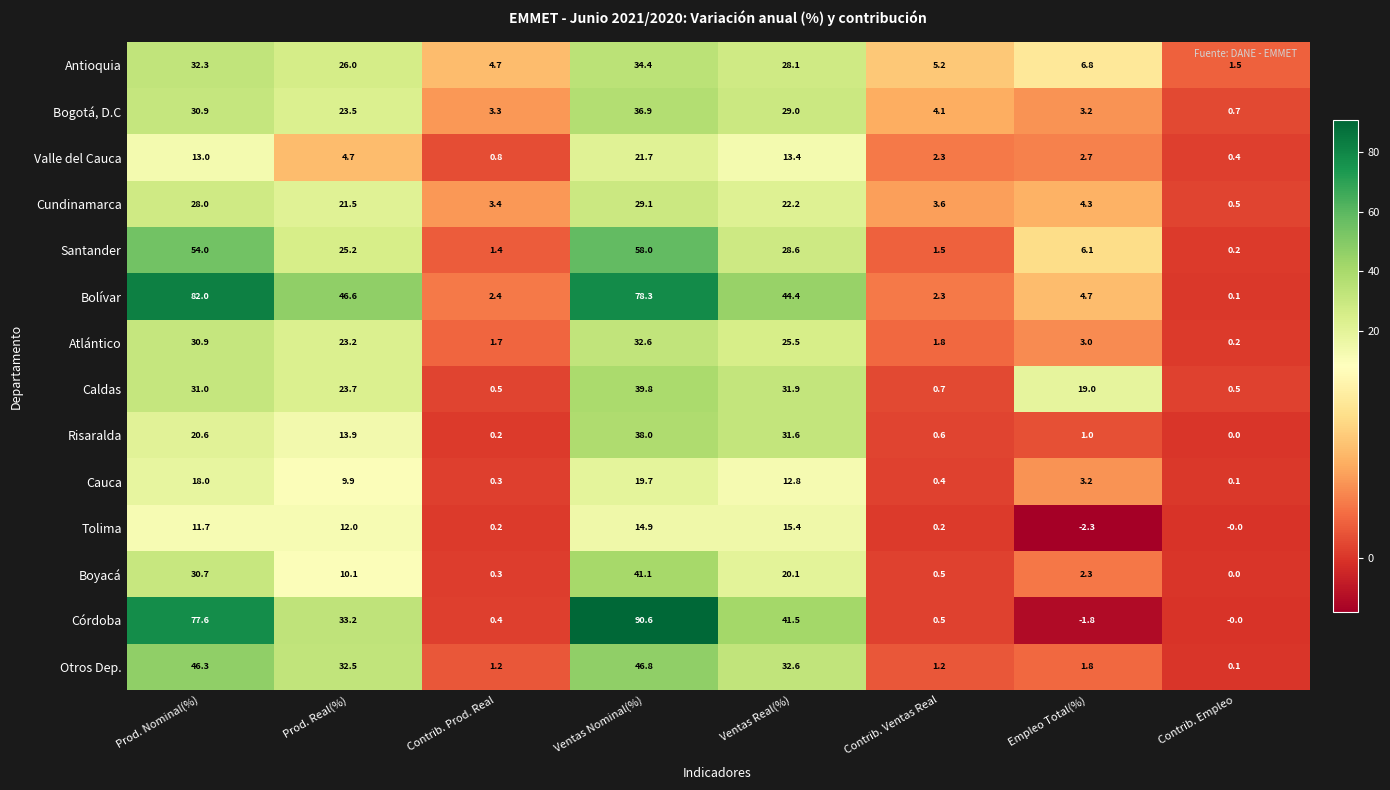

Which category has the highest value across all series?

Ventas Nominal(%)